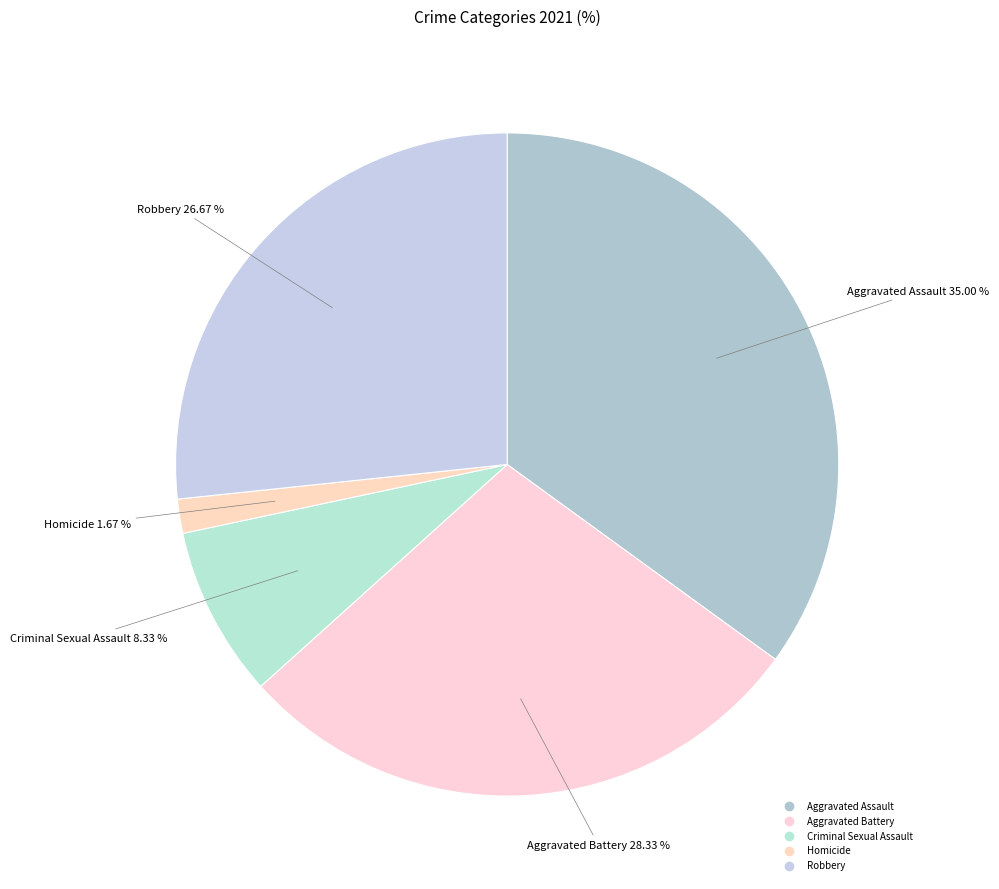

What is the smallest slice in the pie chart?

Homicide